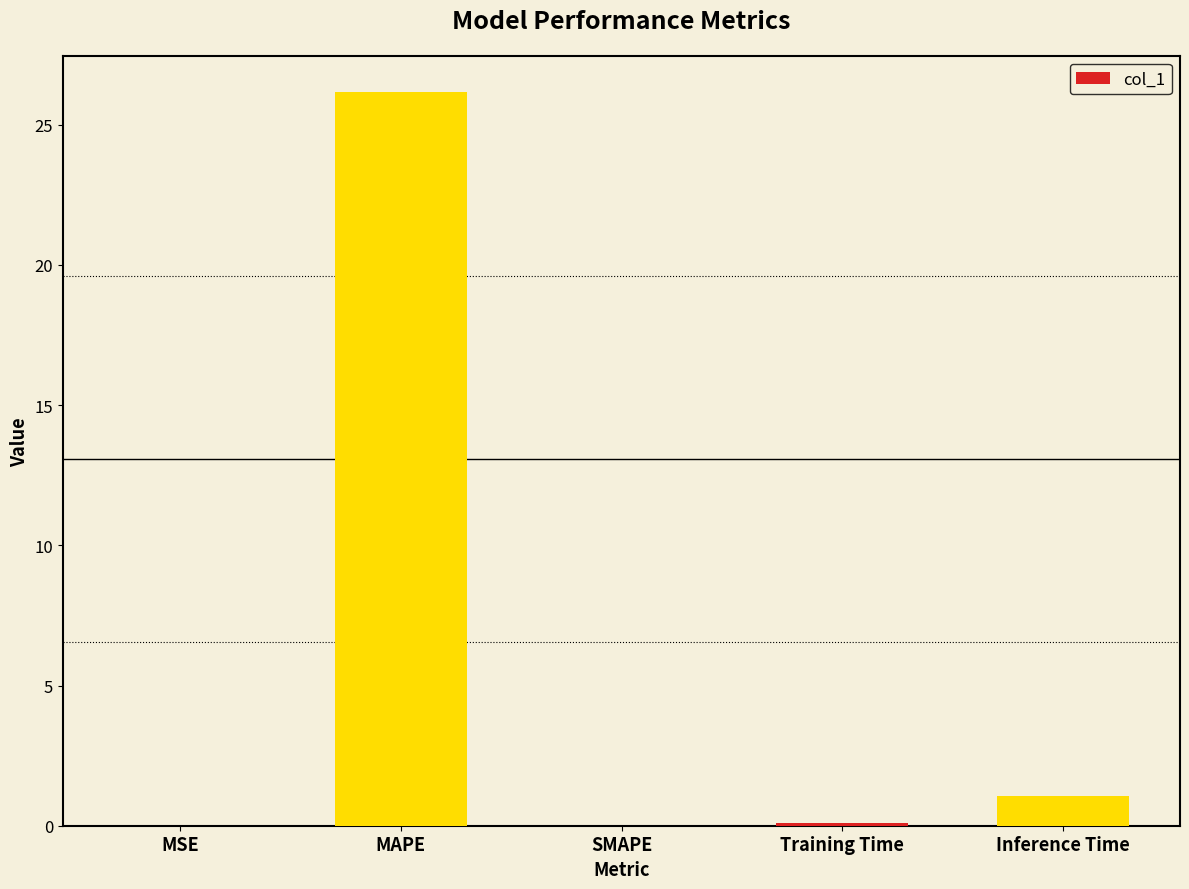

True or false: the data shows 16.8 at MAPE.

False